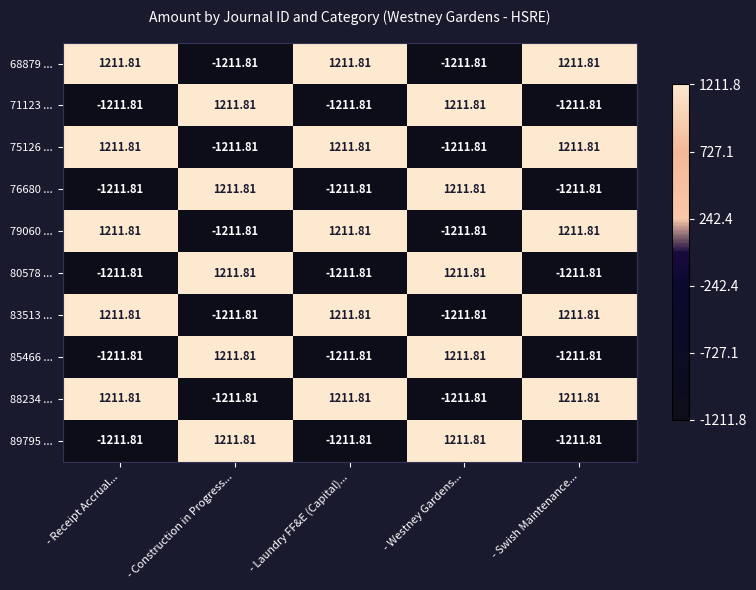

How many series are shown in this chart?

10